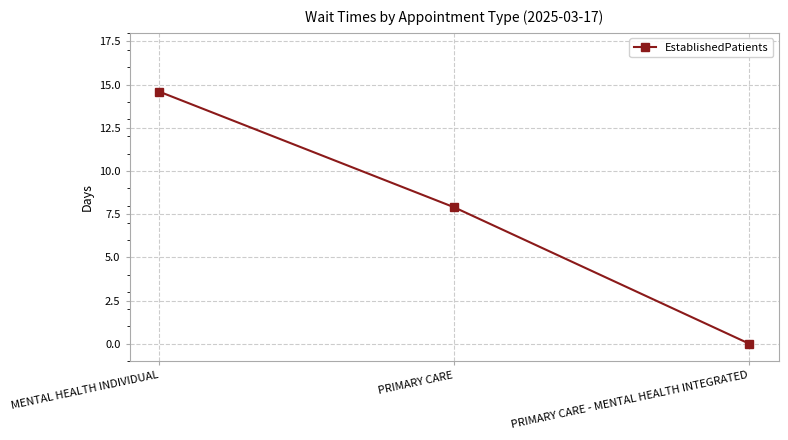

What is the sum of the values at PRIMARY CARE and PRIMARY CARE - MENTAL HEALTH INTEGRATED?

7.9